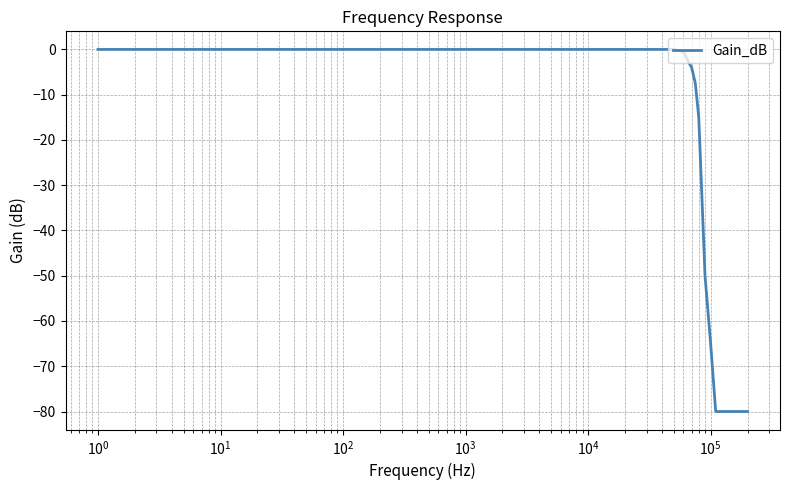

What is the difference between the maximum and minimum values?

80.0